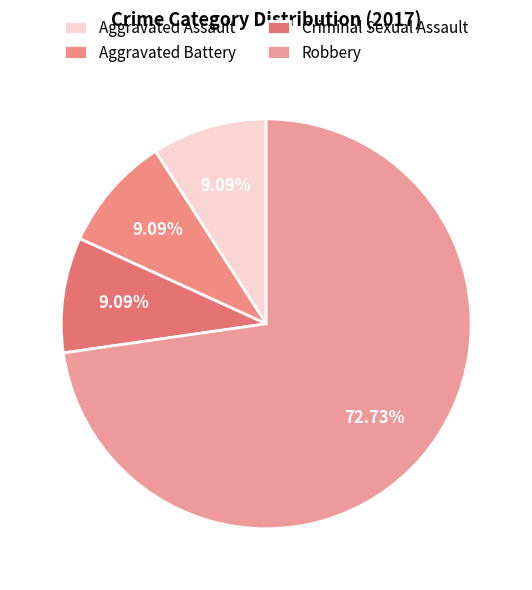

To the nearest percent, what is the average slice percentage?

25%